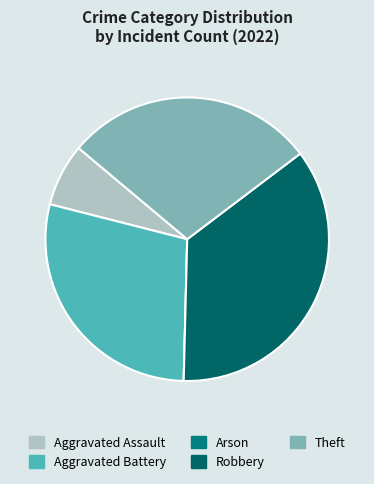

To the nearest percent, what is the combined percentage of Aggravated Battery and Arson?

29%